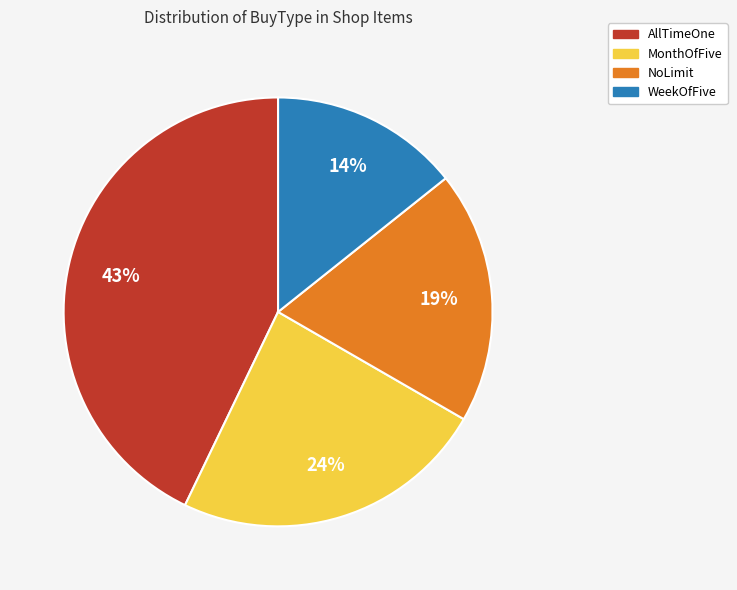

Is the sum of MonthOfFive and NoLimit greater than half?

No